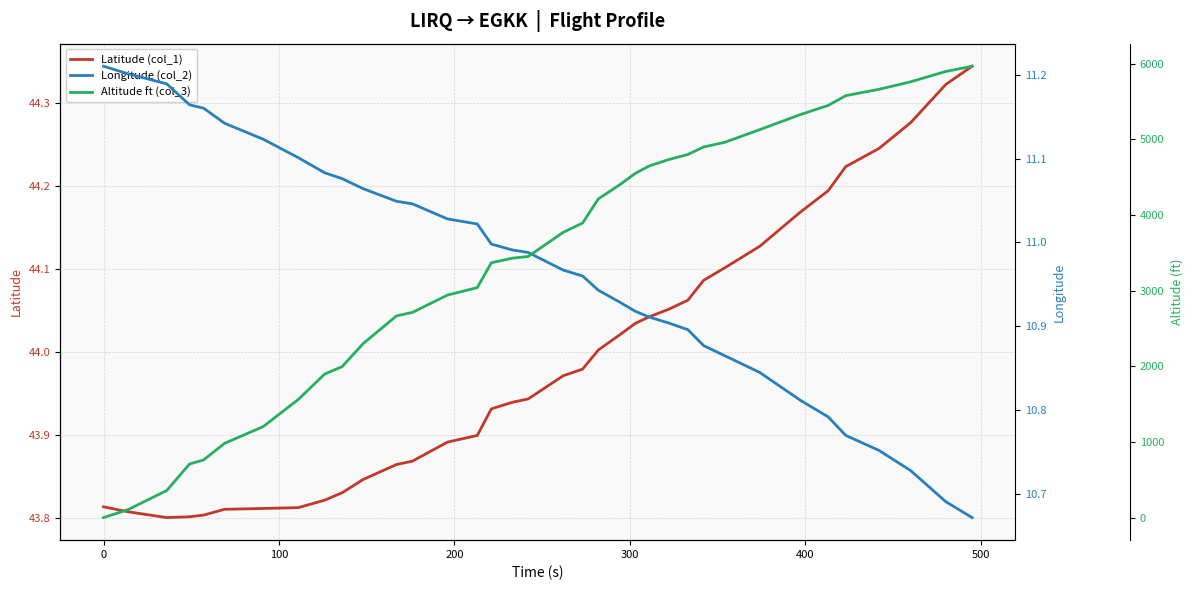

What is the greatest value displayed?

5966.0